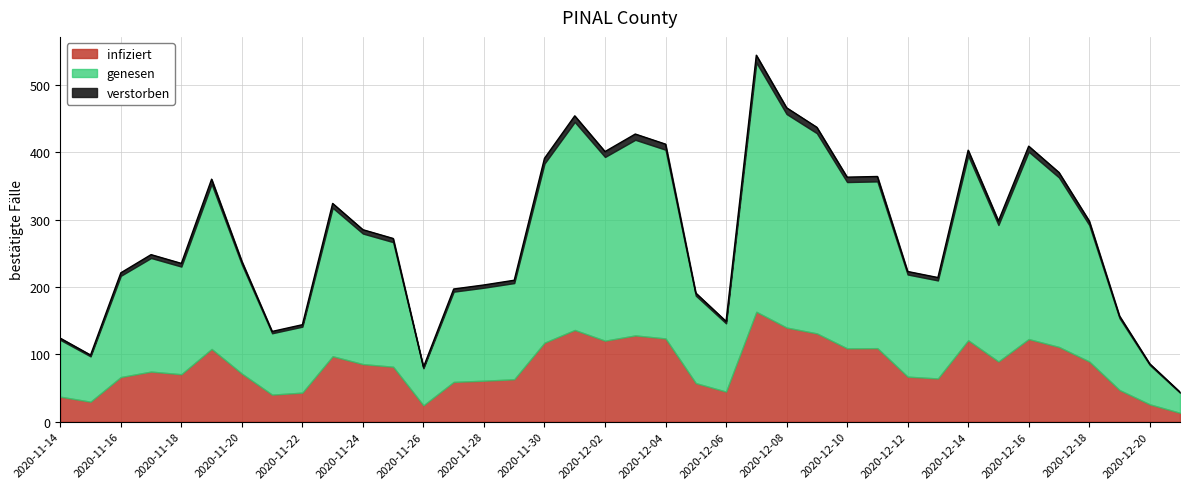

Rank the categories by value from highest to lowest.

2020-12-07, 2020-12-08, 2020-12-01, 2020-12-09, 2020-12-03, 2020-12-04, 2020-12-16, 2020-12-14, 2020-12-02, 2020-11-30, 2020-12-17, 2020-12-11, 2020-12-10, 2020-11-19, 2020-11-23, 2020-12-15, 2020-12-18, 2020-11-24, 2020-11-25, 2020-11-17, 2020-11-20, 2020-11-18, 2020-12-12, 2020-11-16, 2020-12-13, 2020-11-29, 2020-11-28, 2020-11-27, 2020-12-05, 2020-12-19, 2020-12-06, 2020-11-22, 2020-11-21, 2020-11-14, 2020-11-15, 2020-12-20, 2020-11-26, 2020-12-21